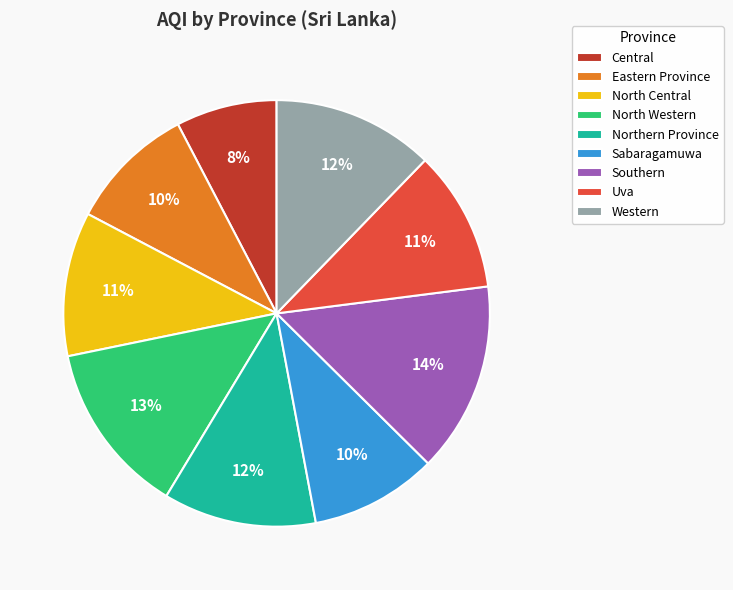

To the nearest percent, what is the combined percentage of Southern and Northern Province?

26%